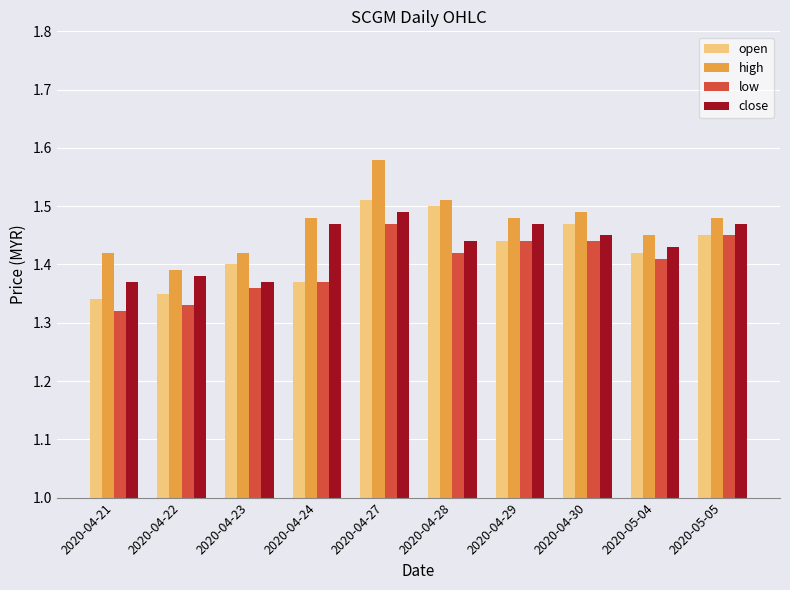

Is it true that low equals 0.9 at 2020-04-21?

False